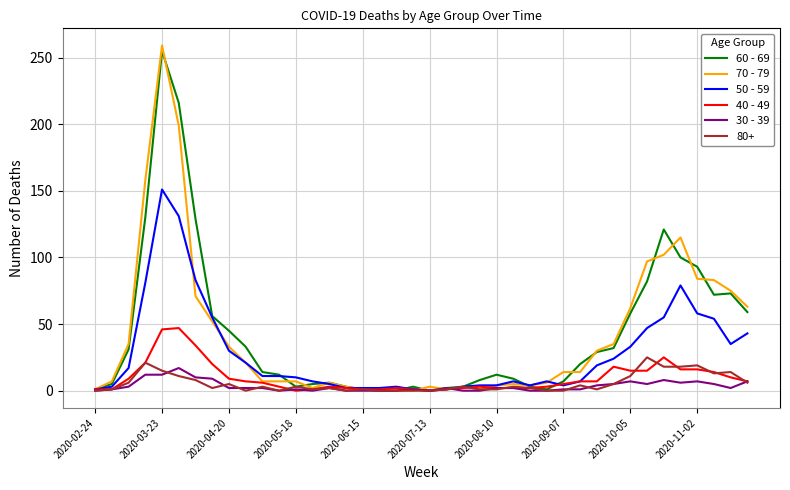

Which series has the widest spread of values?

70 - 79